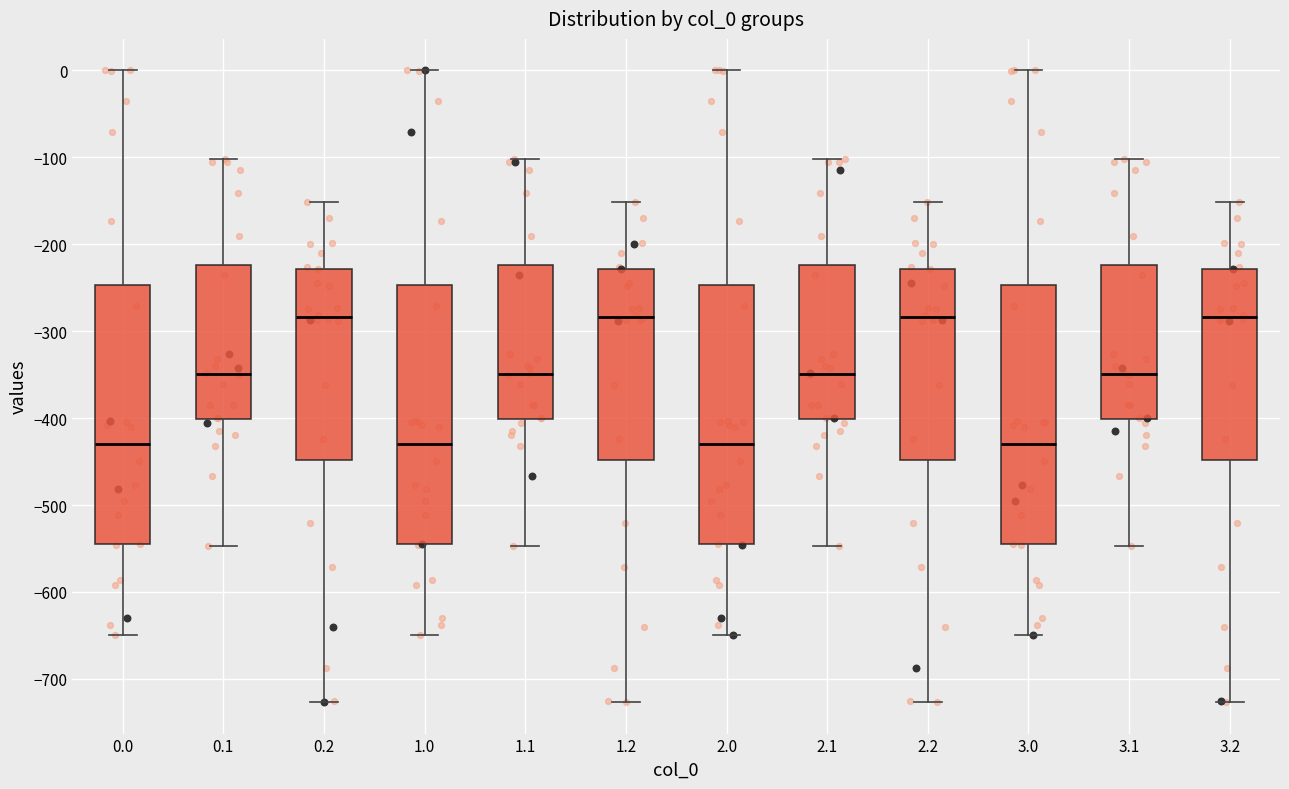

Reading left to right, read every box against the y-axis: the position of its median line, the range the box covers, and the ends of its whiskers. The values are not printed on the chart, so give them approximately, as read against the axis.

0.0: median -430, box -540 to -250, whiskers -650 to 0
0.1: median -350, box -400 to -220, whiskers -550 to -100
0.2: median -280, box -450 to -230, whiskers -730 to -150
1.0: median -430, box -540 to -250, whiskers -650 to 0
1.1: median -350, box -400 to -220, whiskers -550 to -100
1.2: median -280, box -450 to -230, whiskers -730 to -150
2.0: median -430, box -540 to -250, whiskers -650 to 0
2.1: median -350, box -400 to -220, whiskers -550 to -100
2.2: median -280, box -450 to -230, whiskers -730 to -150
3.0: median -430, box -540 to -250, whiskers -650 to 0
3.1: median -350, box -400 to -220, whiskers -550 to -100
3.2: median -280, box -450 to -230, whiskers -730 to -150